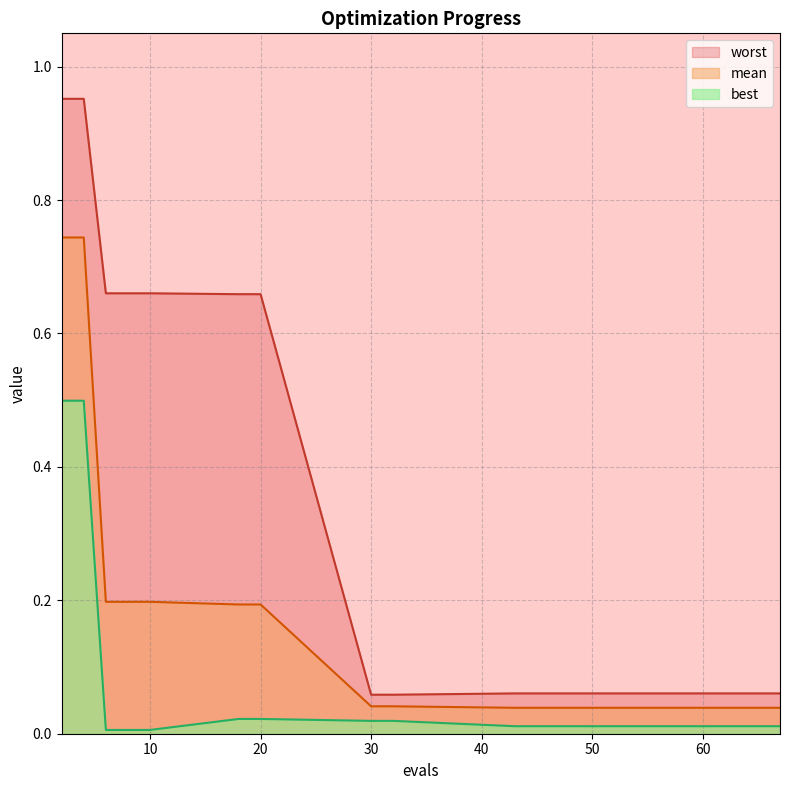

True or false: mean and best cross at least once.

False